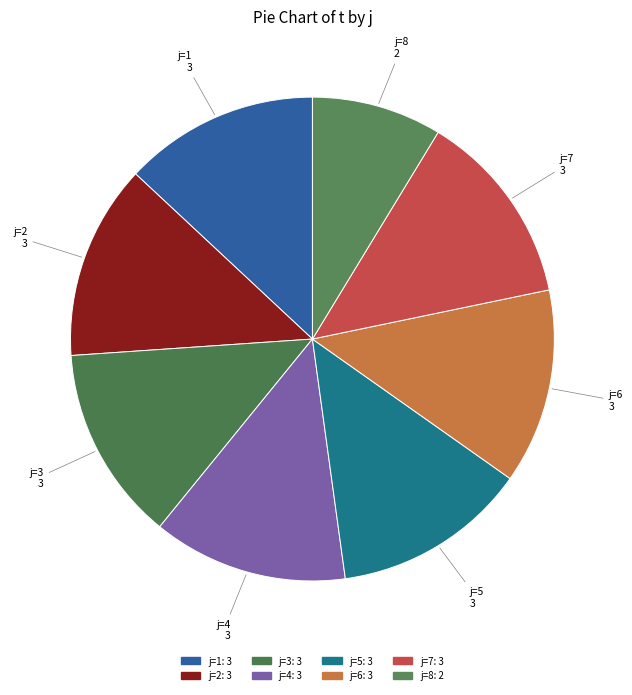

Is it true that j=7 is 13% of the pie?

True